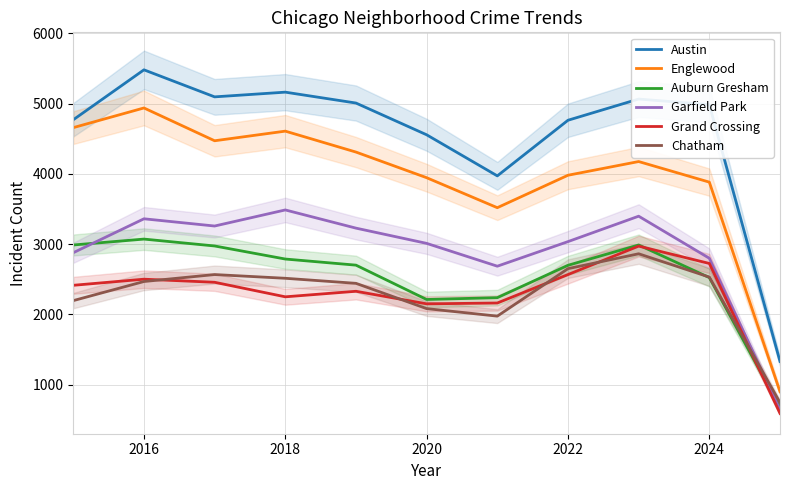

How many interior local peaks does the Austin series have?

3